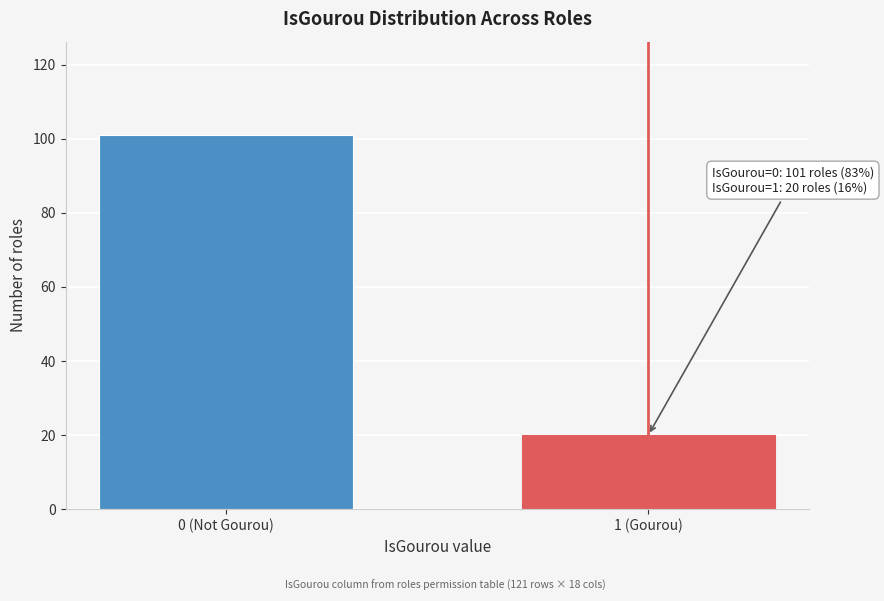

Reading right to left, transcribe all the data shown in this chart.

1 (Gourou)=20	0 (Not Gourou)=101